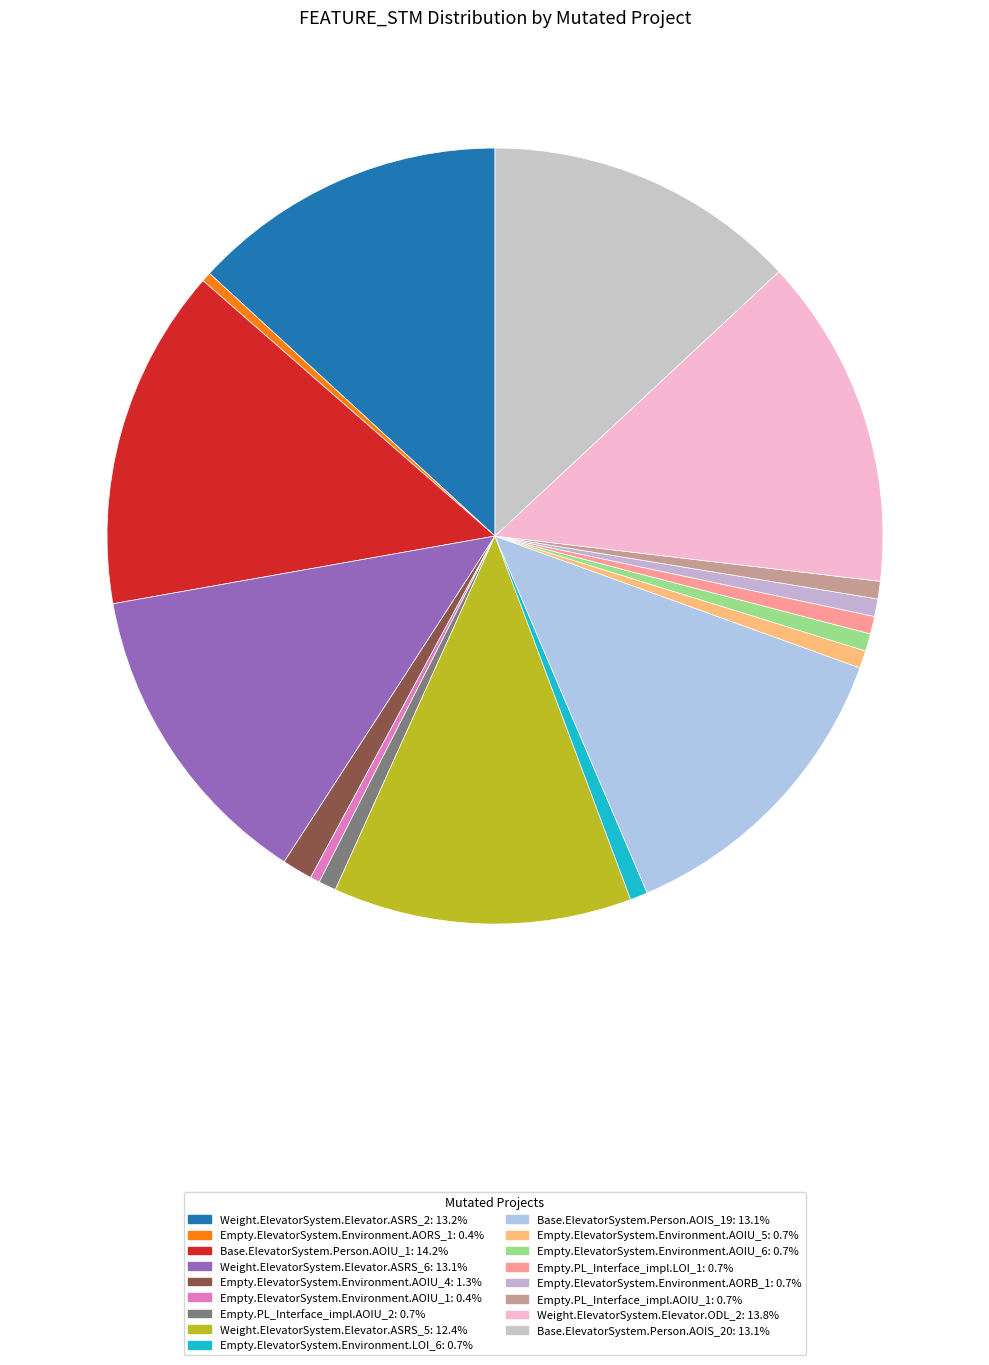

How many segments does this pie chart have?

17